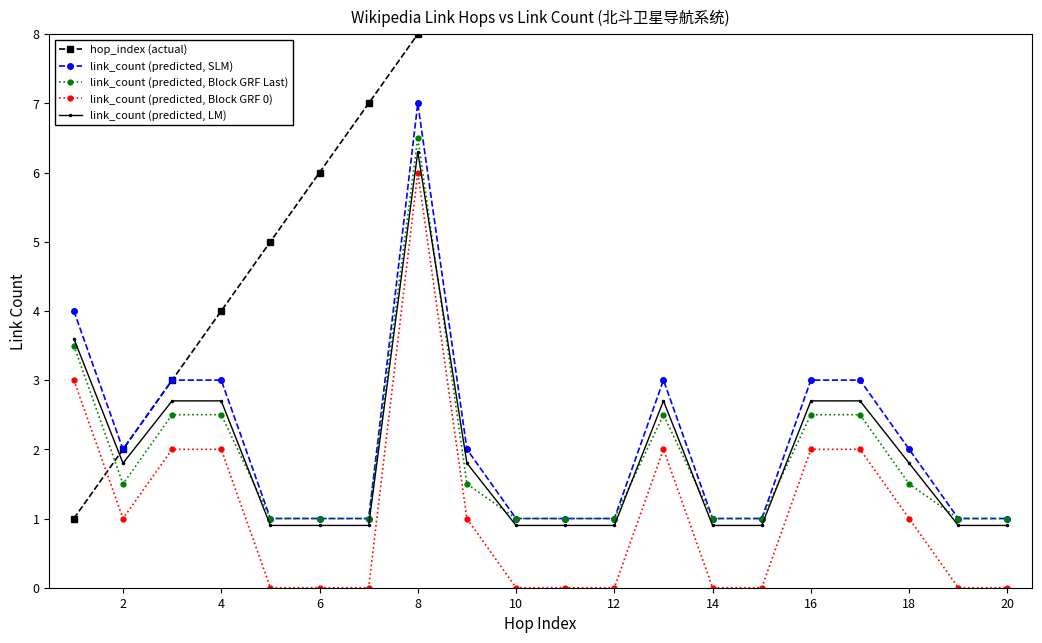

What is the difference between the maximum and minimum values in the hop_index (actual) series?

19.0